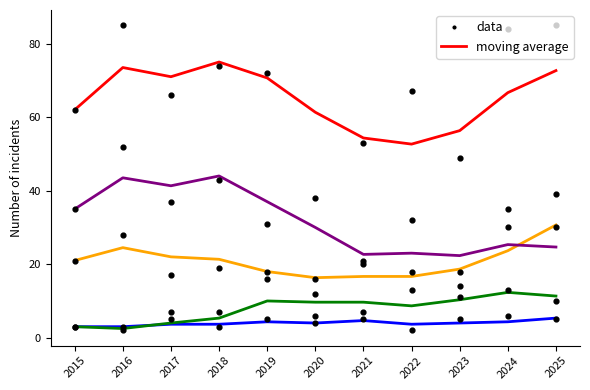

Which series contains the highest Y value?

Total data